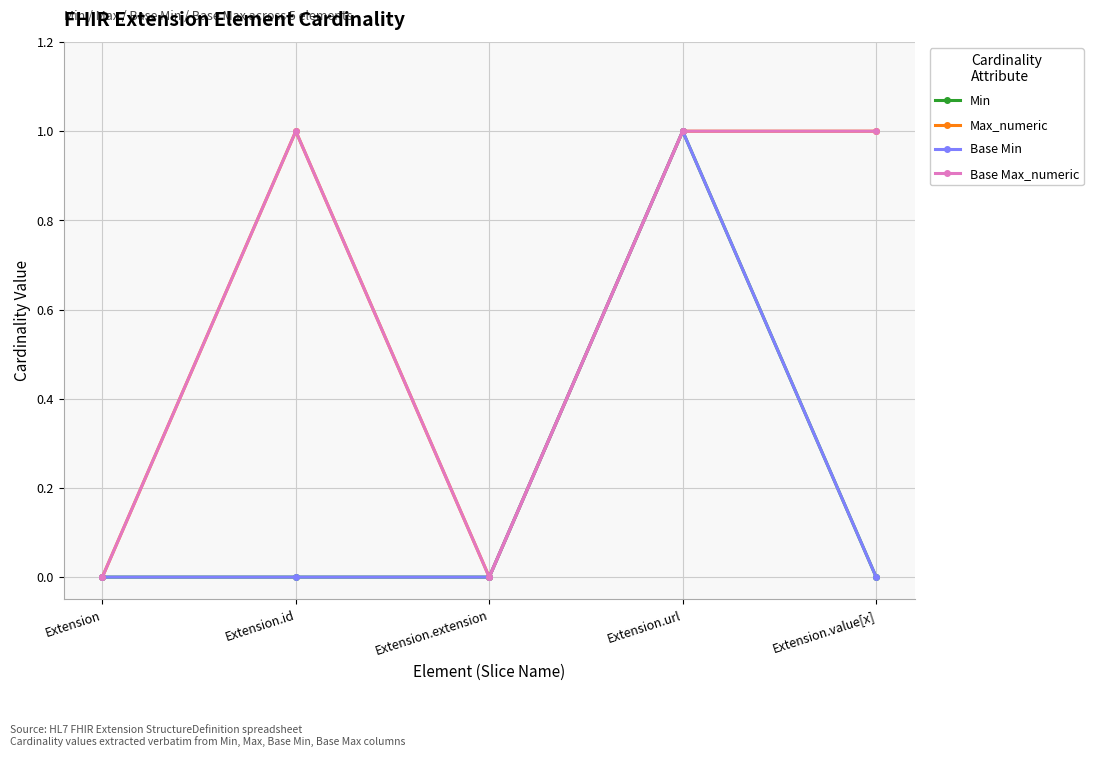

At which label does Base Min reach its peak?

Extension.url